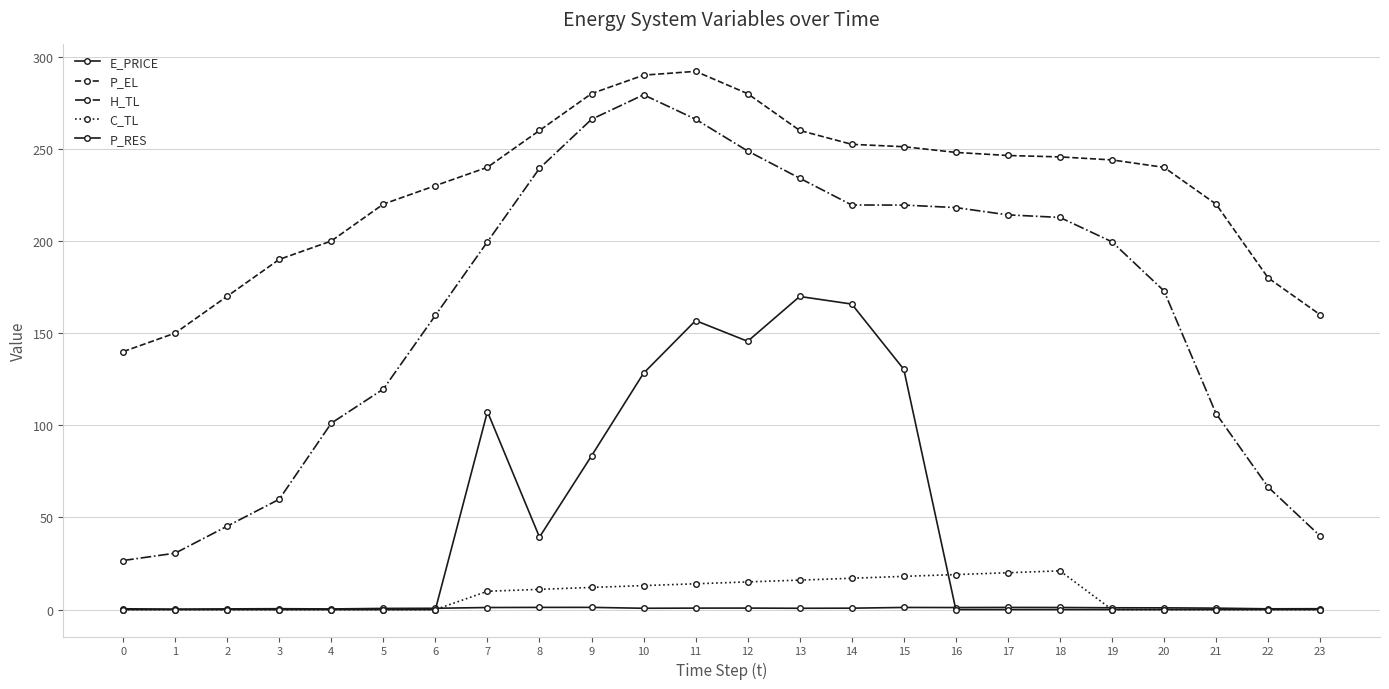

Reading left to right, transcribe all the data shown in this chart.

E_PRICE: 0=0.4	1=0.2	2=0.4	3=0.5	4=0.4	5=0.6	6=0.7	7=1.1	8=1.2	9=1.2	10=0.7	11=0.8	12=0.8	13=0.7	14=0.8	15=1.2	16=1.1	17=1.2	18=1.1	19=1.0	20=0.9	21=0.8	22=0.4	23=0.5
P_EL: 0=140.0	1=150.0	2=170.0	3=190.0	4=200.0	5=220.0	6=230.0	7=240.0	8=260.0	9=280.0	10=290.0	11=292.1	12=279.9	13=260.0	14=252.5	15=251.2	16=248.1	17=246.4	18=245.6	19=244.0	20=240.0	21=220.0	22=180.0	23=160.0
H_TL: 0=26.6	1=30.6	2=45.3	3=59.9	4=101.2	5=119.7	6=159.6	7=199.6	8=239.4	9=266.0	10=279.3	11=266.1	12=248.8	13=234.1	14=219.5	15=219.5	16=218.1	17=214.2	18=212.8	19=199.6	20=172.9	21=106.3	22=66.5	23=39.9
C_TL: 0=0.0	1=0.0	2=0.0	3=0.0	4=0.0	5=0.0	6=0.0	7=9.9	8=11.0	9=12.0	10=13.0	11=14.0	12=15.0	13=16.0	14=17.0	15=18.0	16=19.0	17=20.0	18=21.0	19=0.0	20=0.0	21=0.0	22=0.0	23=0.0
P_RES: 0=0.0	1=0.0	2=0.0	3=0.0	4=0.0	5=0.0	6=0.0	7=107.4	8=39.3	9=83.4	10=128.3	11=156.8	12=145.6	13=169.9	14=165.8	15=130.4	16=0.0	17=0.0	18=0.0	19=0.0	20=0.0	21=0.0	22=0.0	23=0.0